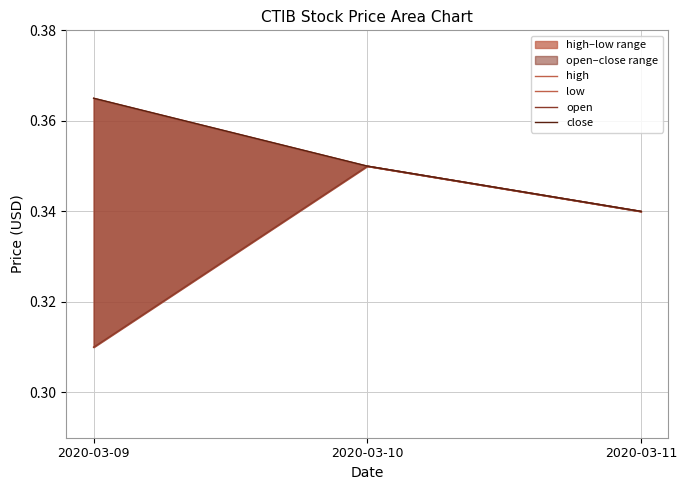

Which label corresponds to the smallest value in the chart?

2020-03-09